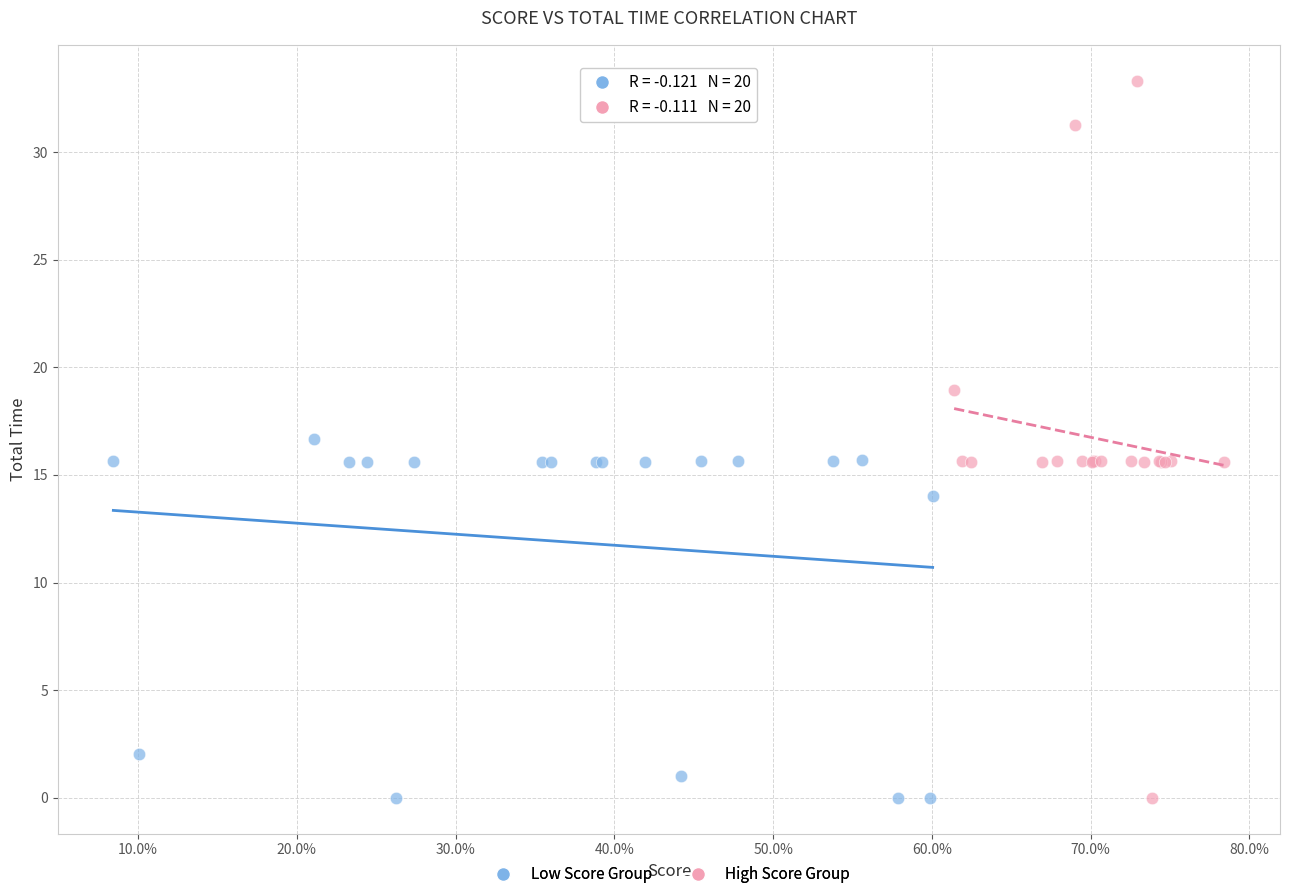

Which series has the widest spread of Y values?

High Score Group